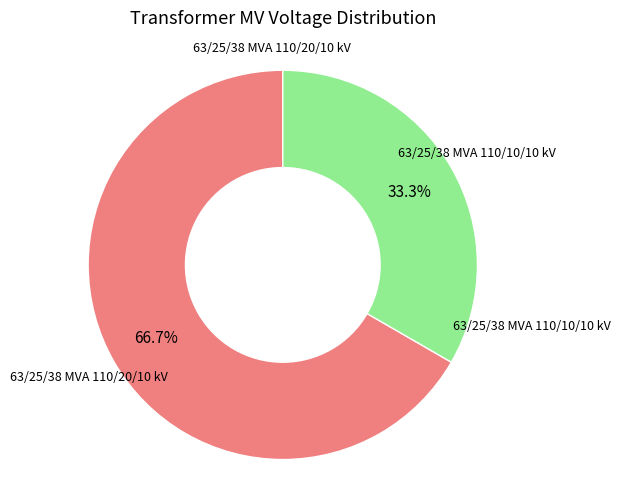

Which has a higher value, 63/25/38 MVA 110/20/10 kV or 63/25/38 MVA 110/10/10 kV?

63/25/38 MVA 110/20/10 kV